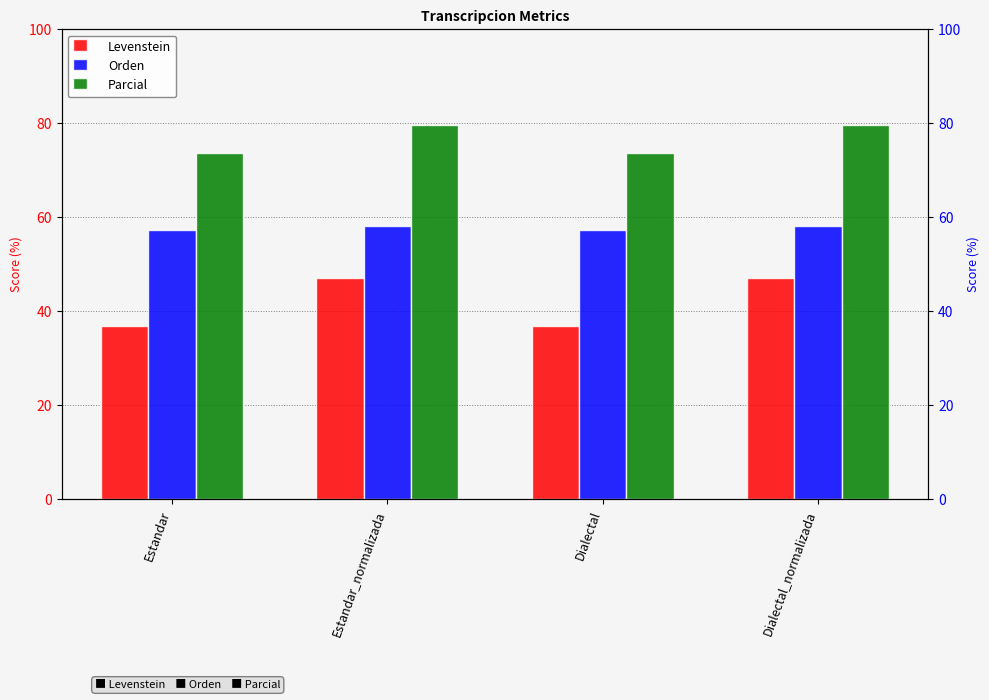

Which category has the lowest value across all series?

Estandar